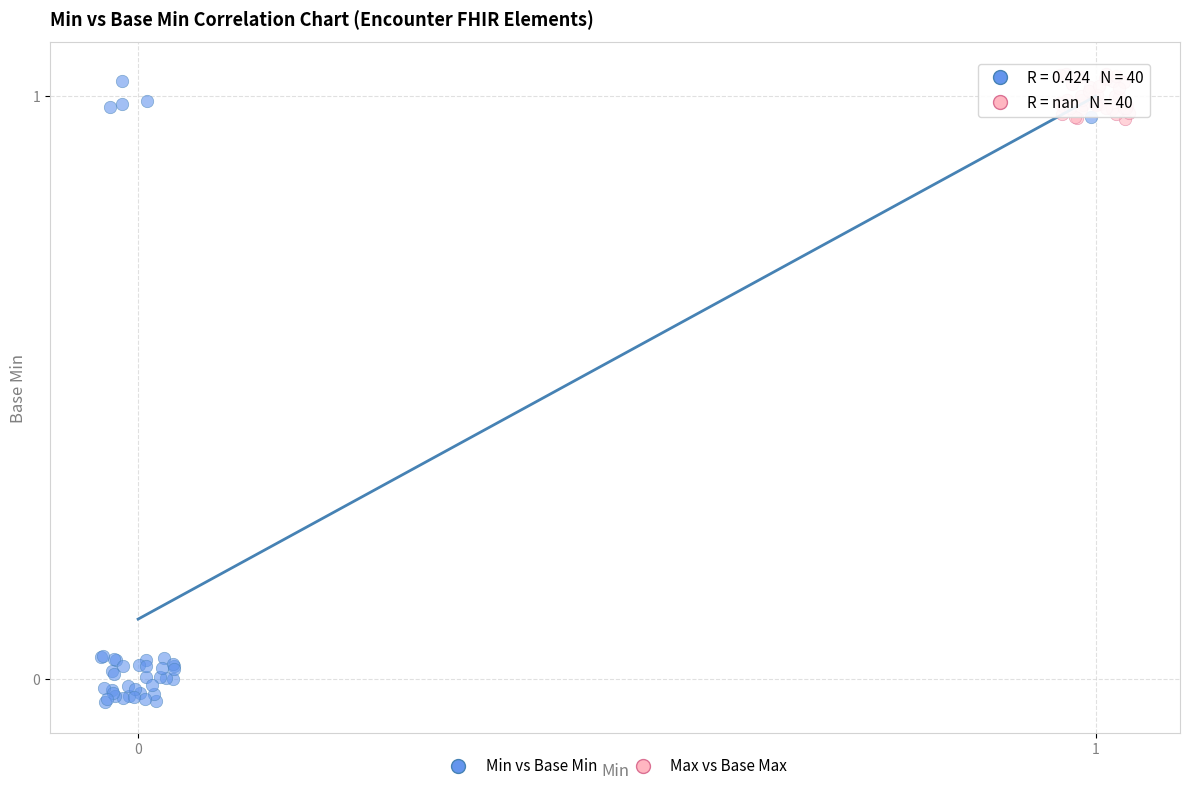

Which series has the largest Y range (max minus min)?

Min vs Base Min